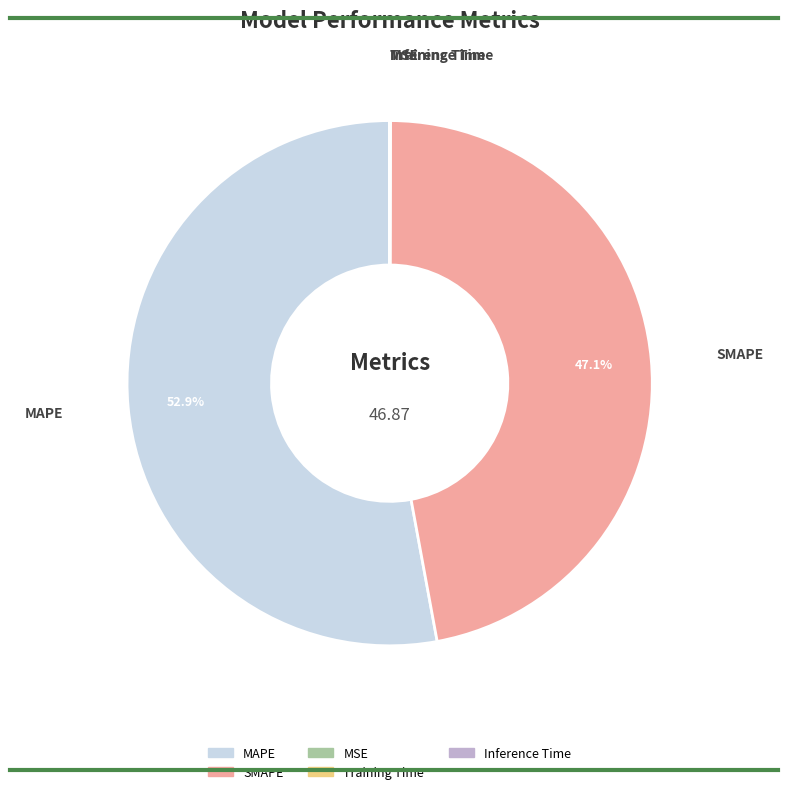

What is the largest slice in the pie chart?

MAPE